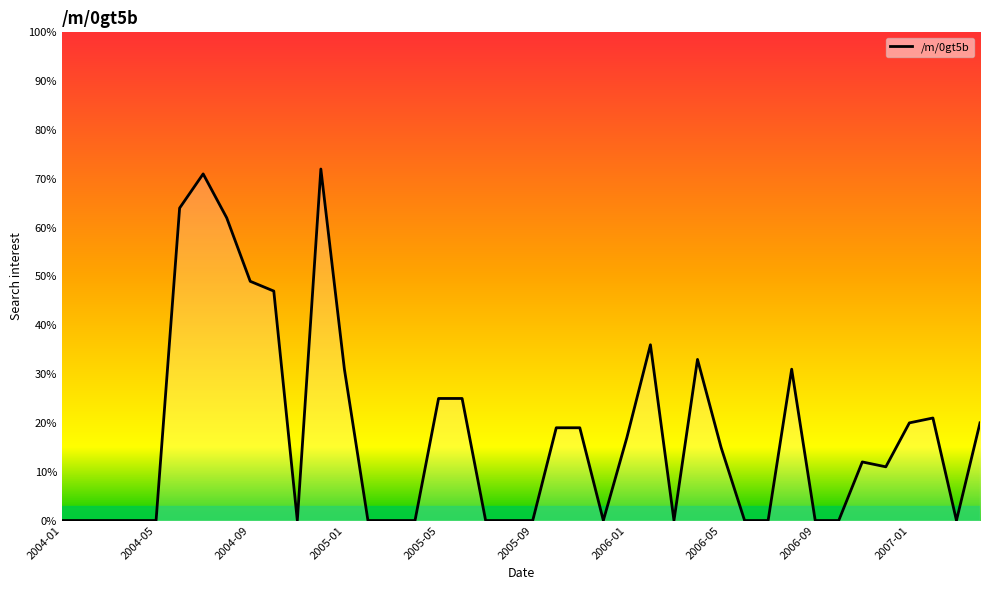

What is the maximum value shown in the chart?

72